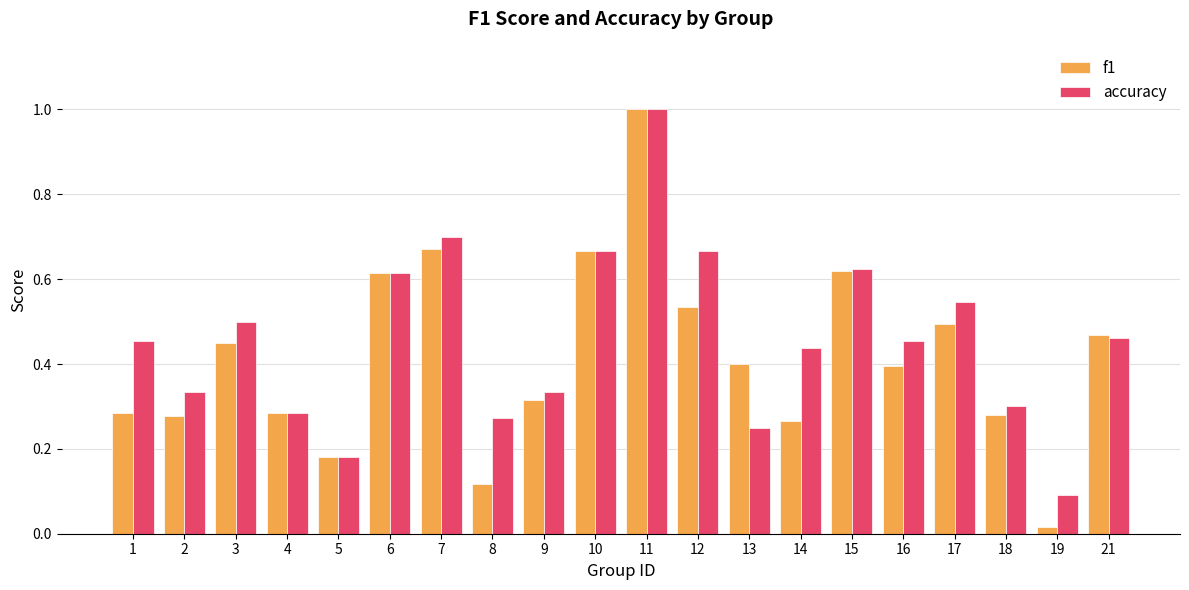

Where is f1 nearest to the value 0?

19